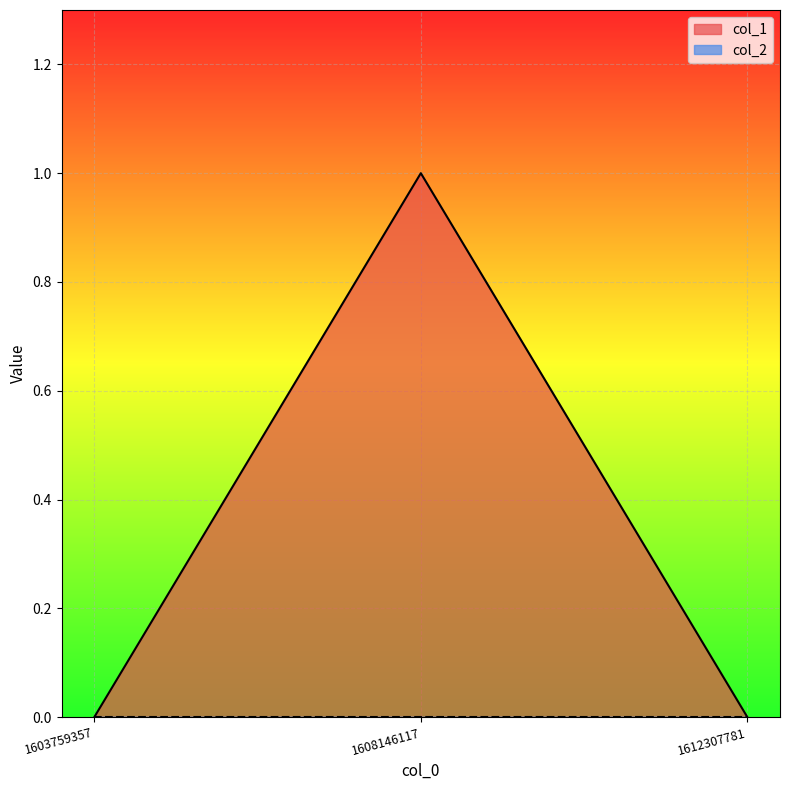

List the labels in order of value, smallest first.

1603759357, 1612307781, 1608146117